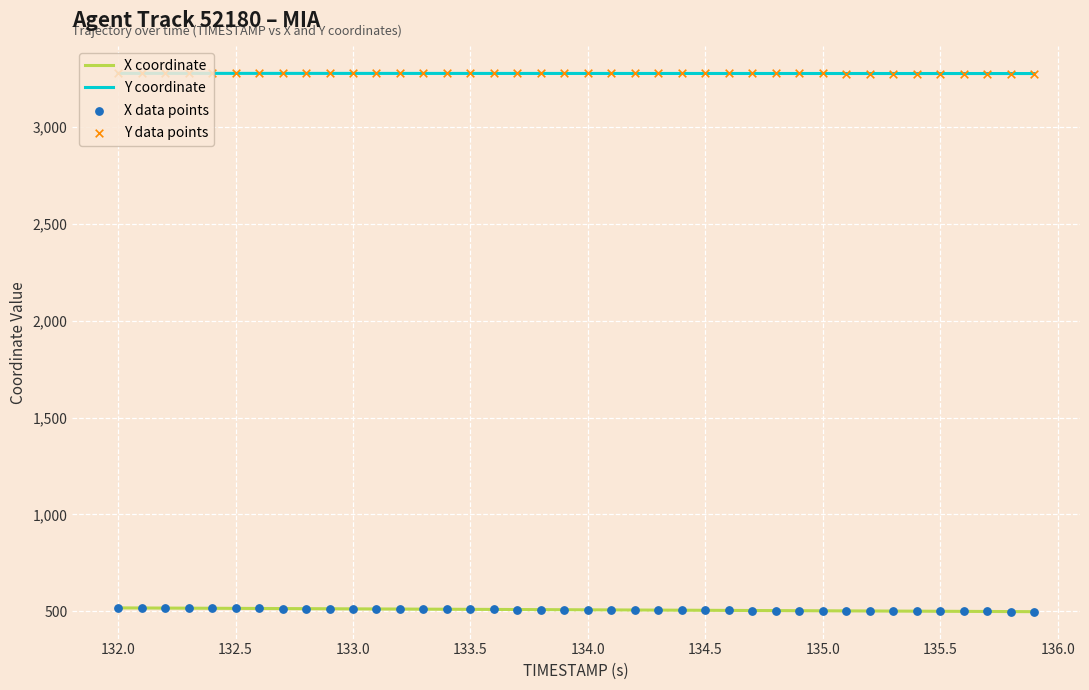

Which series has the largest total across all categories?

Y coordinate